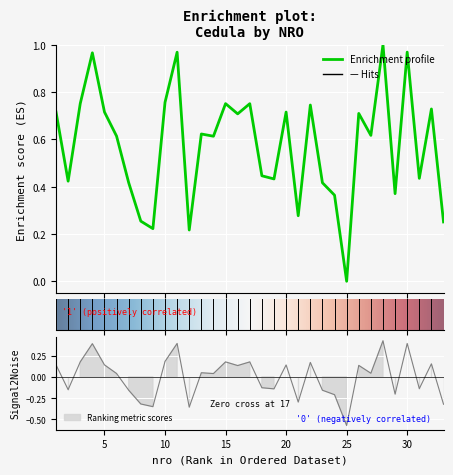

True or false: the data shows 0.3 at 13.

False